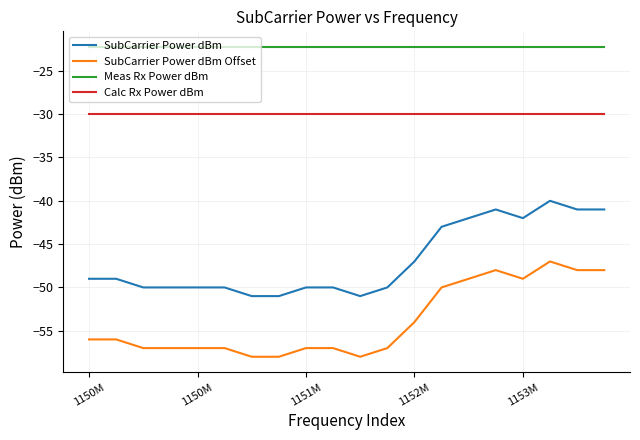

How many lines are shown in the chart?

4